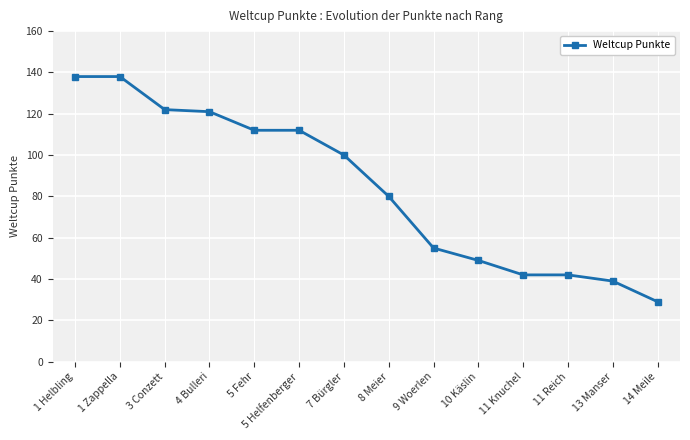

What is the label of the 11th point from the right?

4 Bulleri